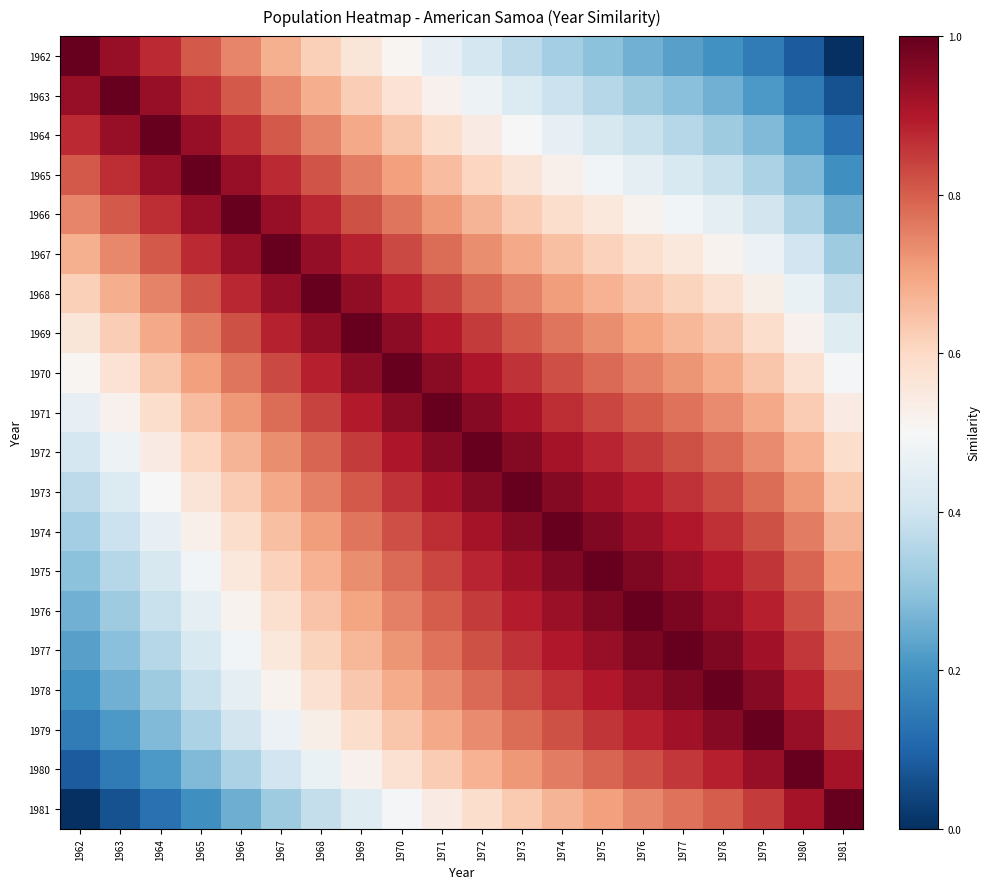

Reading left to right, transcribe all the data shown in this chart.

1962: 1962=1.0	1963=0.9	1964=0.9	1965=0.8	1966=0.7	1967=0.7	1968=0.6	1969=0.6	1970=0.5	1971=0.5	1972=0.4	1973=0.4	1974=0.3	1975=0.3	1976=0.3	1977=0.2	1978=0.2	1979=0.1	1980=0.1	1981=0.0
1963: 1962=0.9	1963=1.0	1964=0.9	1965=0.9	1966=0.8	1967=0.7	1968=0.7	1969=0.6	1970=0.6	1971=0.5	1972=0.5	1973=0.4	1974=0.4	1975=0.4	1976=0.3	1977=0.3	1978=0.3	1979=0.2	1980=0.1	1981=0.1
1964: 1962=0.9	1963=0.9	1964=1.0	1965=0.9	1966=0.9	1967=0.8	1968=0.7	1969=0.7	1970=0.6	1971=0.6	1972=0.5	1973=0.5	1974=0.5	1975=0.4	1976=0.4	1977=0.4	1978=0.3	1979=0.3	1980=0.2	1981=0.1
1965: 1962=0.8	1963=0.9	1964=0.9	1965=1.0	1966=0.9	1967=0.9	1968=0.8	1969=0.8	1970=0.7	1971=0.7	1972=0.6	1973=0.6	1974=0.5	1975=0.5	1976=0.5	1977=0.4	1978=0.4	1979=0.3	1980=0.3	1981=0.2
1966: 1962=0.7	1963=0.8	1964=0.9	1965=0.9	1966=1.0	1967=0.9	1968=0.9	1969=0.8	1970=0.8	1971=0.7	1972=0.7	1973=0.6	1974=0.6	1975=0.6	1976=0.5	1977=0.5	1978=0.5	1979=0.4	1980=0.3	1981=0.3
1967: 1962=0.7	1963=0.7	1964=0.8	1965=0.9	1966=0.9	1967=1.0	1968=0.9	1969=0.9	1970=0.8	1971=0.8	1972=0.7	1973=0.7	1974=0.7	1975=0.6	1976=0.6	1977=0.6	1978=0.5	1979=0.5	1980=0.4	1981=0.3
1968: 1962=0.6	1963=0.7	1964=0.7	1965=0.8	1966=0.9	1967=0.9	1968=1.0	1969=0.9	1970=0.9	1971=0.8	1972=0.8	1973=0.8	1974=0.7	1975=0.7	1976=0.6	1977=0.6	1978=0.6	1979=0.5	1980=0.5	1981=0.4
1969: 1962=0.6	1963=0.6	1964=0.7	1965=0.8	1966=0.8	1967=0.9	1968=0.9	1969=1.0	1970=0.9	1971=0.9	1972=0.9	1973=0.8	1974=0.8	1975=0.7	1976=0.7	1977=0.7	1978=0.6	1979=0.6	1980=0.5	1981=0.4
1970: 1962=0.5	1963=0.6	1964=0.6	1965=0.7	1966=0.8	1967=0.8	1968=0.9	1969=0.9	1970=1.0	1971=1.0	1972=0.9	1973=0.9	1974=0.8	1975=0.8	1976=0.8	1977=0.7	1978=0.7	1979=0.6	1980=0.6	1981=0.5
1971: 1962=0.5	1963=0.5	1964=0.6	1965=0.7	1966=0.7	1967=0.8	1968=0.8	1969=0.9	1970=1.0	1971=1.0	1972=1.0	1973=0.9	1974=0.9	1975=0.8	1976=0.8	1977=0.8	1978=0.7	1979=0.7	1980=0.6	1981=0.5
1972: 1962=0.4	1963=0.5	1964=0.5	1965=0.6	1966=0.7	1967=0.7	1968=0.8	1969=0.9	1970=0.9	1971=1.0	1972=1.0	1973=1.0	1974=0.9	1975=0.9	1976=0.8	1977=0.8	1978=0.8	1979=0.7	1980=0.7	1981=0.6
1973: 1962=0.4	1963=0.4	1964=0.5	1965=0.6	1966=0.6	1967=0.7	1968=0.8	1969=0.8	1970=0.9	1971=0.9	1972=1.0	1973=1.0	1974=1.0	1975=0.9	1976=0.9	1977=0.9	1978=0.8	1979=0.8	1980=0.7	1981=0.6
1974: 1962=0.3	1963=0.4	1964=0.5	1965=0.5	1966=0.6	1967=0.7	1968=0.7	1969=0.8	1970=0.8	1971=0.9	1972=0.9	1973=1.0	1974=1.0	1975=1.0	1976=0.9	1977=0.9	1978=0.9	1979=0.8	1980=0.8	1981=0.7
1975: 1962=0.3	1963=0.4	1964=0.4	1965=0.5	1966=0.6	1967=0.6	1968=0.7	1969=0.7	1970=0.8	1971=0.8	1972=0.9	1973=0.9	1974=1.0	1975=1.0	1976=1.0	1977=0.9	1978=0.9	1979=0.9	1980=0.8	1981=0.7
1976: 1962=0.3	1963=0.3	1964=0.4	1965=0.5	1966=0.5	1967=0.6	1968=0.6	1969=0.7	1970=0.8	1971=0.8	1972=0.8	1973=0.9	1974=0.9	1975=1.0	1976=1.0	1977=1.0	1978=0.9	1979=0.9	1980=0.8	1981=0.7
1977: 1962=0.2	1963=0.3	1964=0.4	1965=0.4	1966=0.5	1967=0.6	1968=0.6	1969=0.7	1970=0.7	1971=0.8	1972=0.8	1973=0.9	1974=0.9	1975=0.9	1976=1.0	1977=1.0	1978=1.0	1979=0.9	1980=0.9	1981=0.8
1978: 1962=0.2	1963=0.3	1964=0.3	1965=0.4	1966=0.5	1967=0.5	1968=0.6	1969=0.6	1970=0.7	1971=0.7	1972=0.8	1973=0.8	1974=0.9	1975=0.9	1976=0.9	1977=1.0	1978=1.0	1979=1.0	1980=0.9	1981=0.8
1979: 1962=0.1	1963=0.2	1964=0.3	1965=0.3	1966=0.4	1967=0.5	1968=0.5	1969=0.6	1970=0.6	1971=0.7	1972=0.7	1973=0.8	1974=0.8	1975=0.9	1976=0.9	1977=0.9	1978=1.0	1979=1.0	1980=0.9	1981=0.9
1980: 1962=0.1	1963=0.1	1964=0.2	1965=0.3	1966=0.3	1967=0.4	1968=0.5	1969=0.5	1970=0.6	1971=0.6	1972=0.7	1973=0.7	1974=0.8	1975=0.8	1976=0.8	1977=0.9	1978=0.9	1979=0.9	1980=1.0	1981=0.9
1981: 1962=0.0	1963=0.1	1964=0.1	1965=0.2	1966=0.3	1967=0.3	1968=0.4	1969=0.4	1970=0.5	1971=0.5	1972=0.6	1973=0.6	1974=0.7	1975=0.7	1976=0.7	1977=0.8	1978=0.8	1979=0.9	1980=0.9	1981=1.0